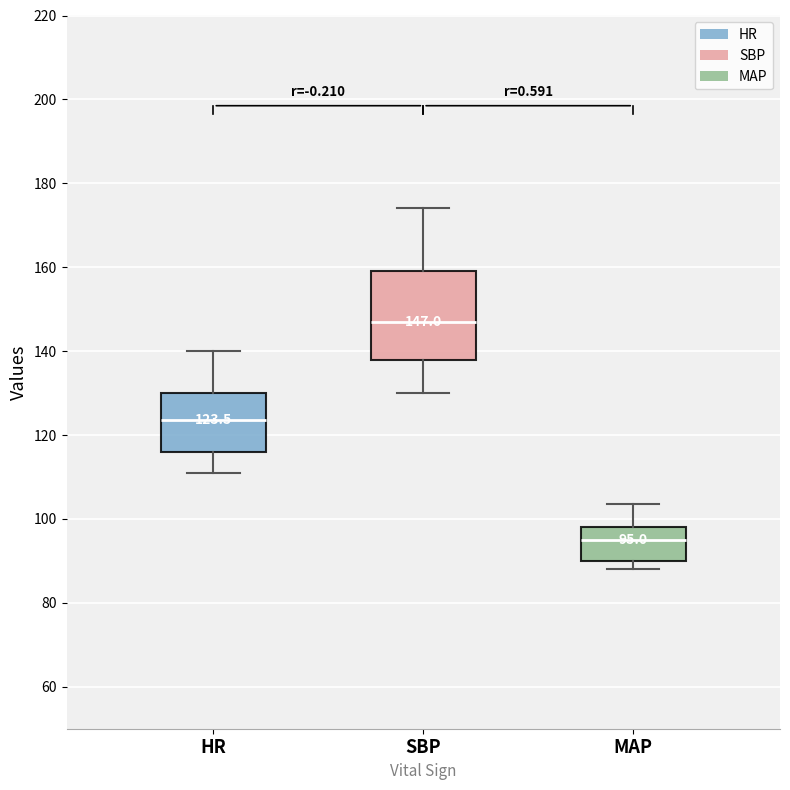

Which box has the lowest median line?

MAP